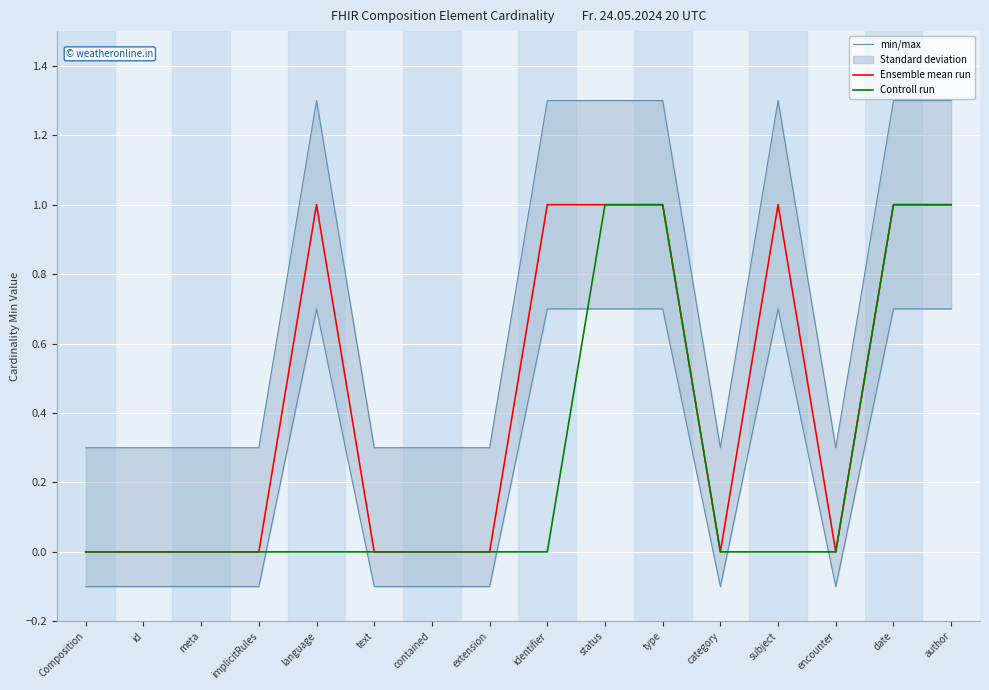

Which category has the highest value across all series?

language